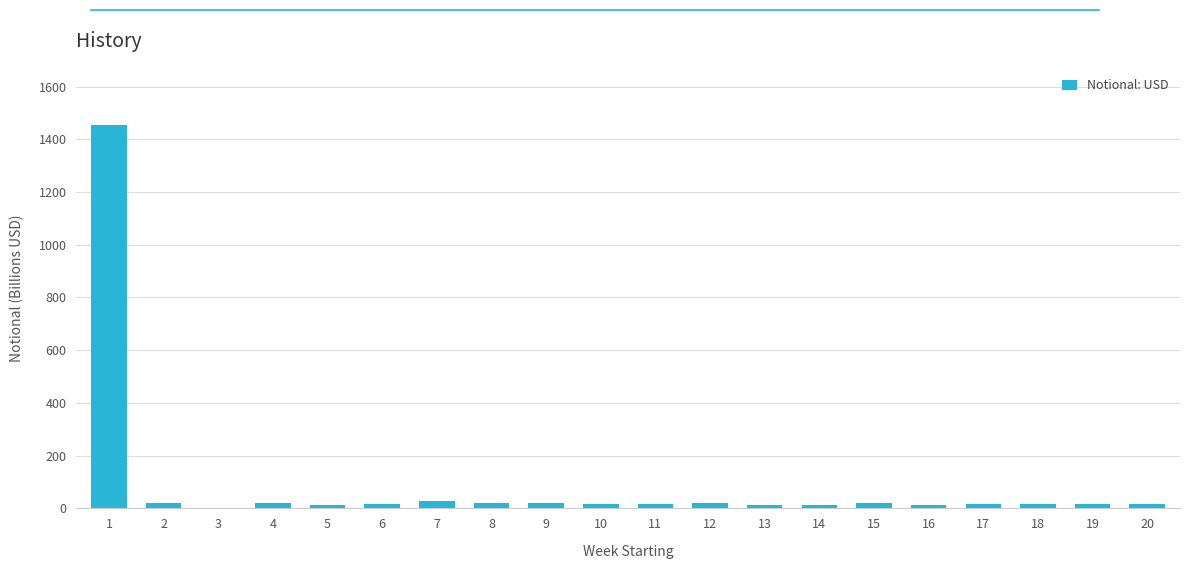

What is the maximum value shown in the chart?

1453